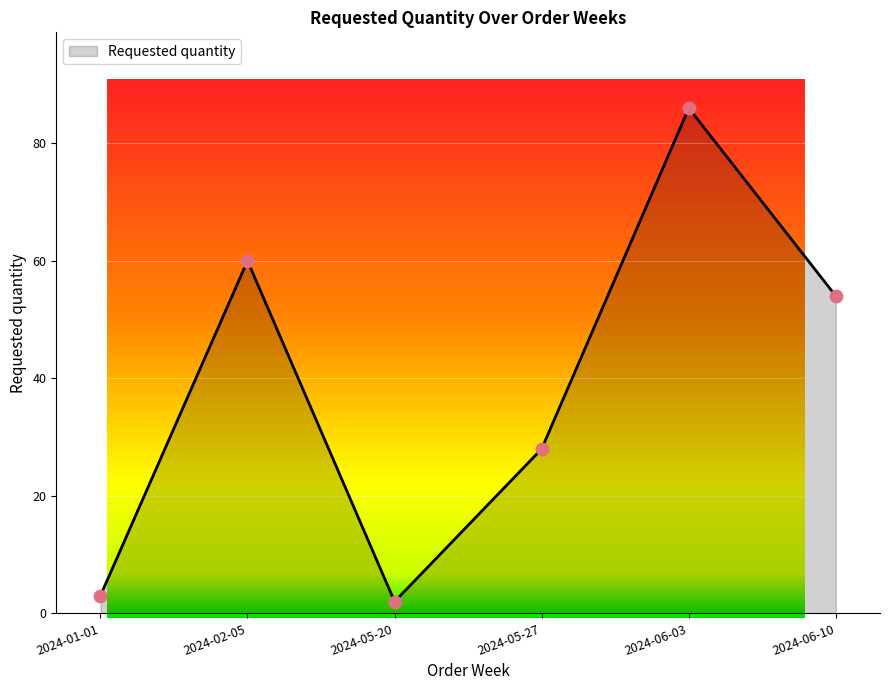

What is the change in value from 2024-02-05 to 2024-05-27?

-32